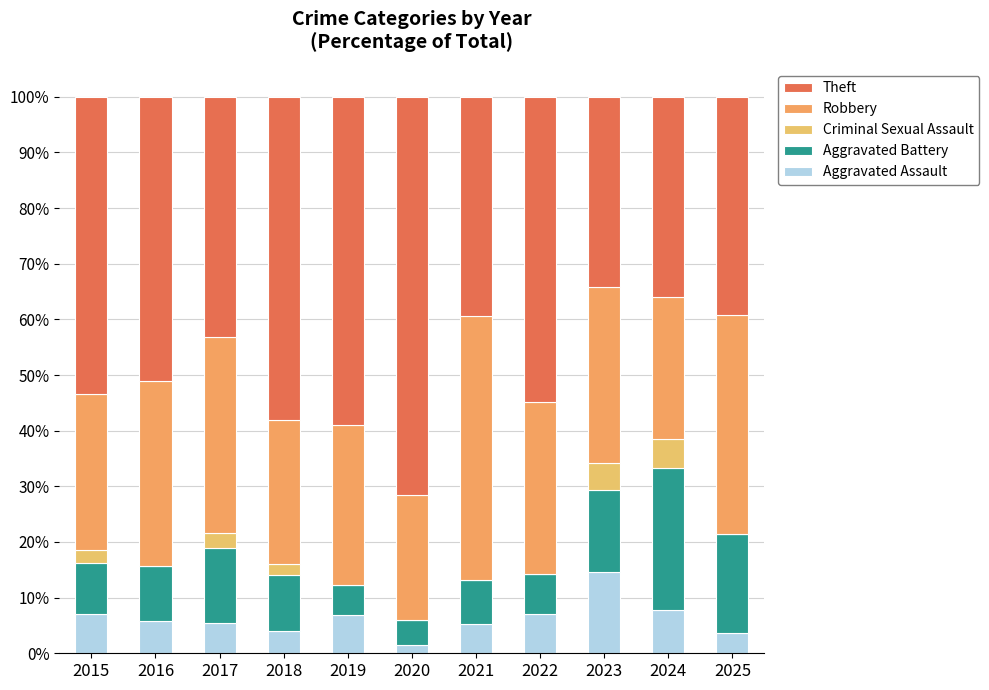

Rank the categories by Robbery value from highest to lowest.

2021, 2025, 2017, 2016, 2023, 2022, 2019, 2015, 2018, 2024, 2020